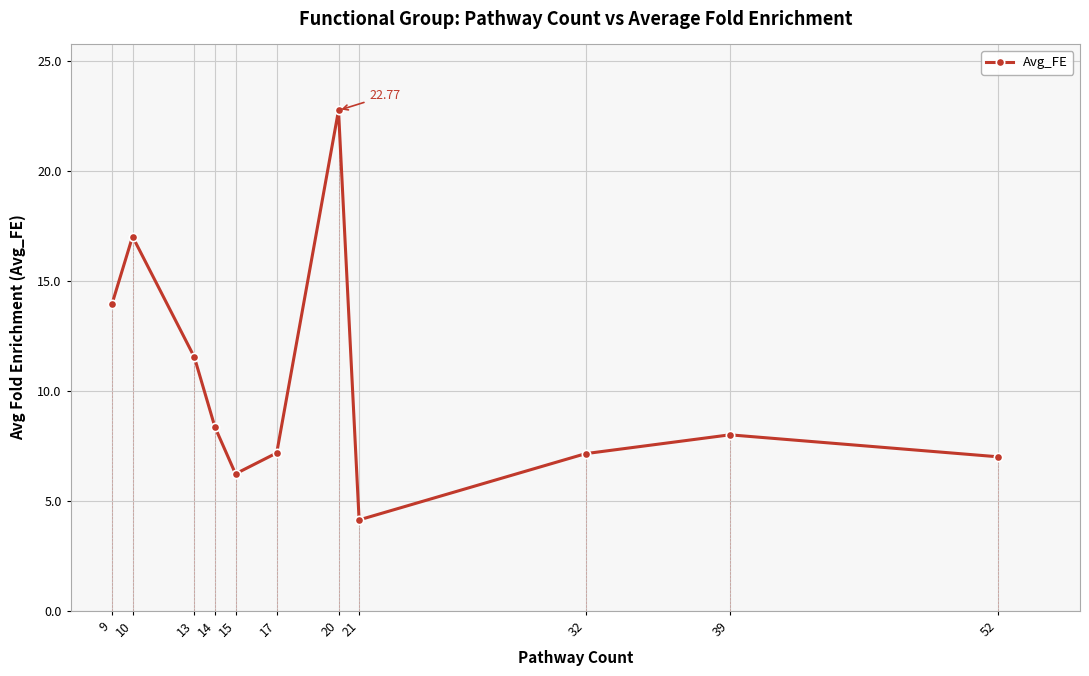

How many lines are shown in the chart?

1